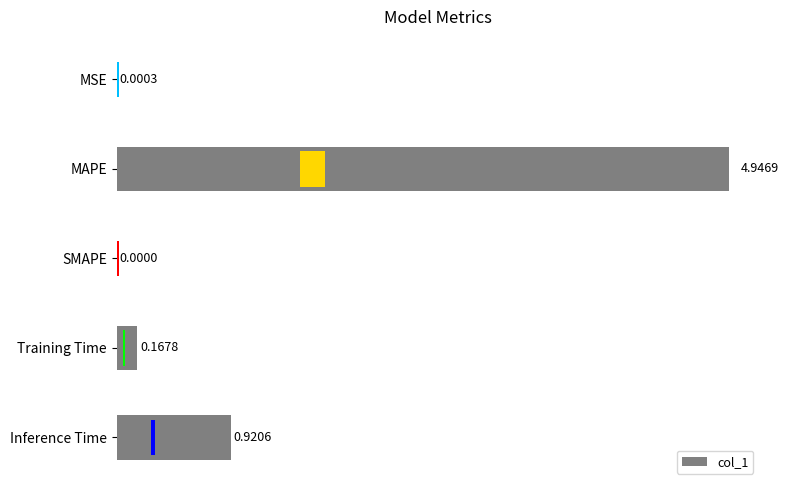

List the labels in order of value, smallest first.

SMAPE, MSE, Training Time, Inference Time, MAPE